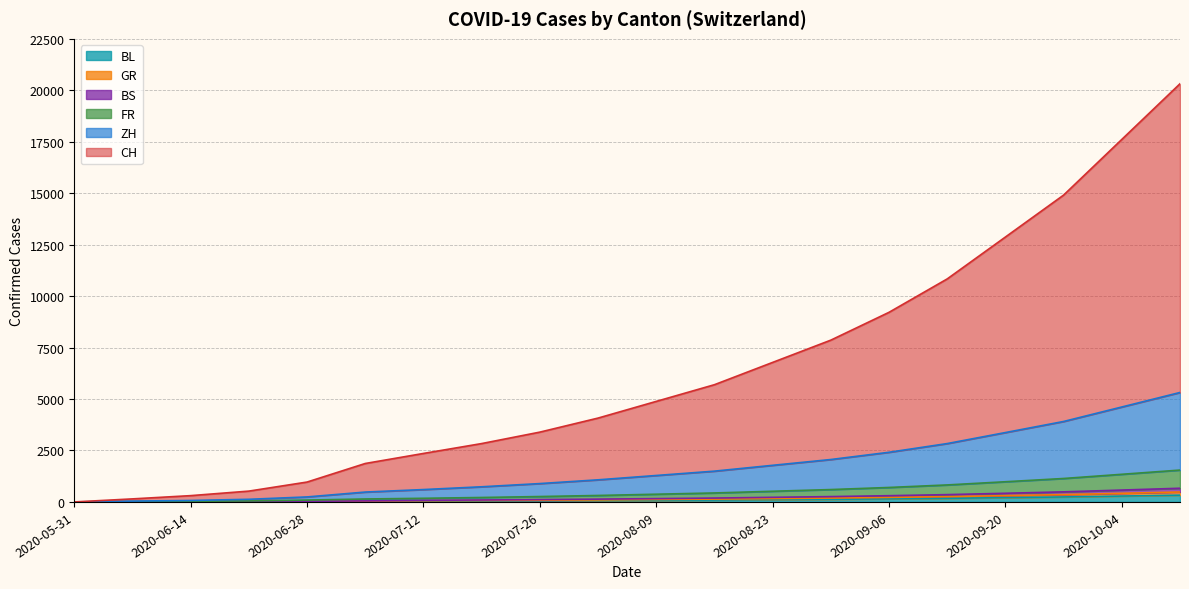

List the series in order of their peak value, lowest first.

BL, GR, BS, FR, ZH, CH